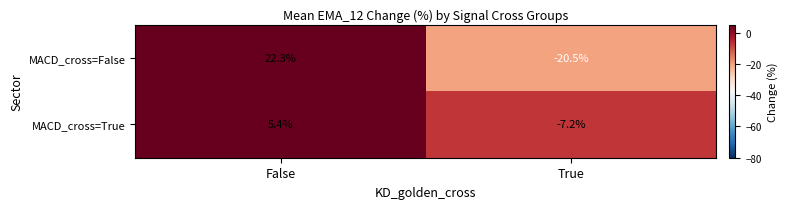

At False, list the series in order from largest to smallest.

MACD_cross=False, MACD_cross=True